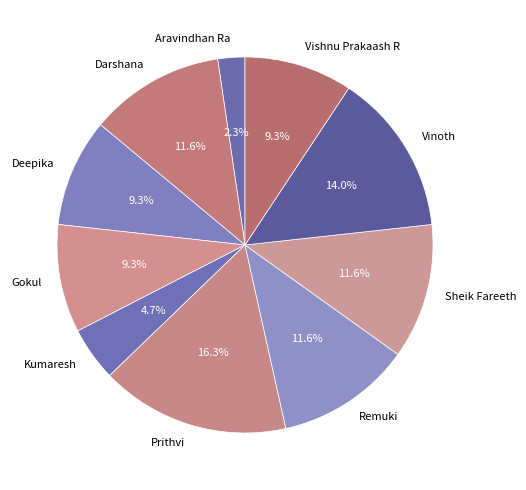

Is it true that Aravindhan Ra is 8% of the pie?

False